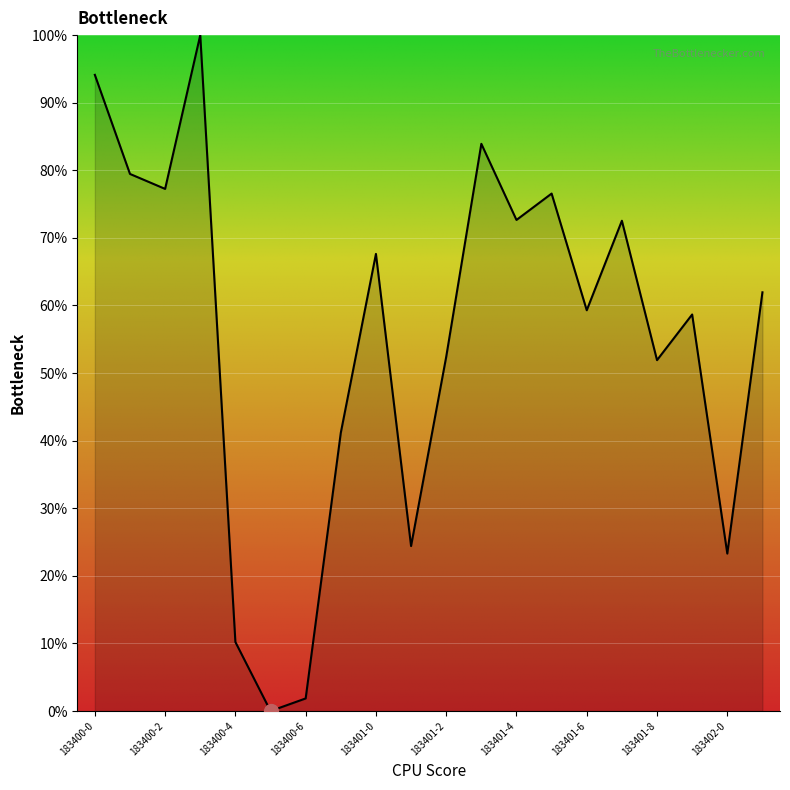

What is the greatest value displayed?

100.0